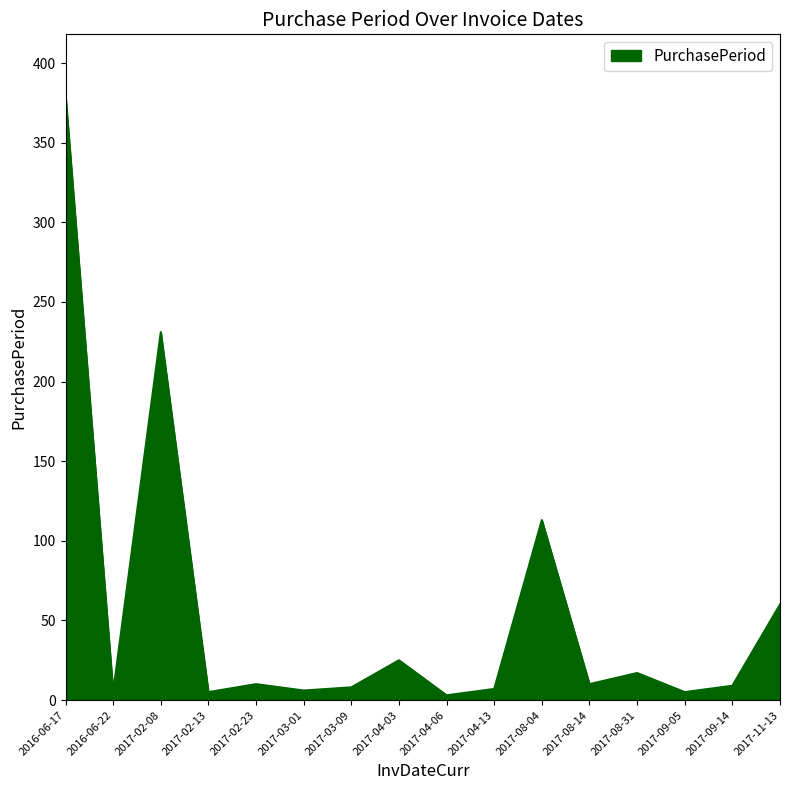

The chart shows a value of 231 at 2017-02-08. True or false?

True